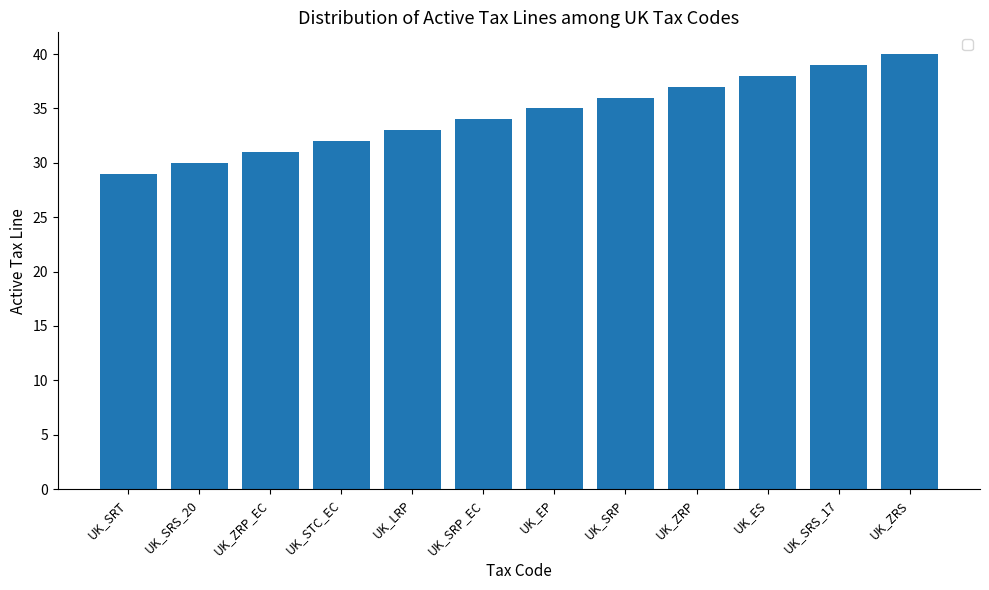

How many bars are there in total?

12